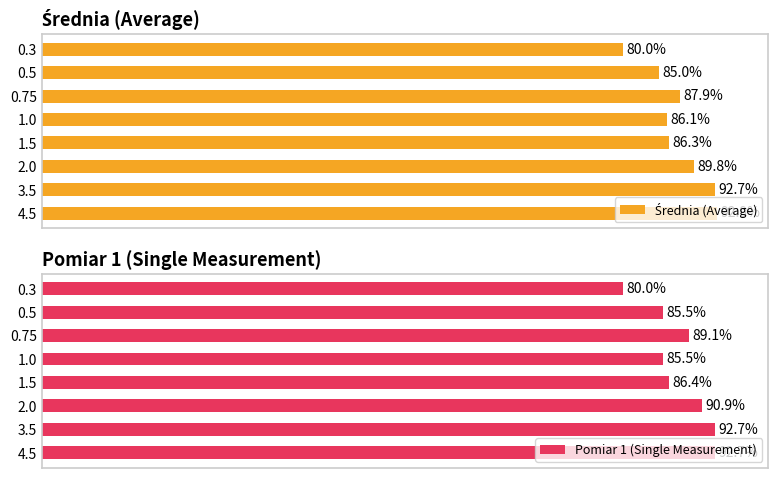

How many values in the Pomiar 1 (Single Measurement) series exceed 98?

3